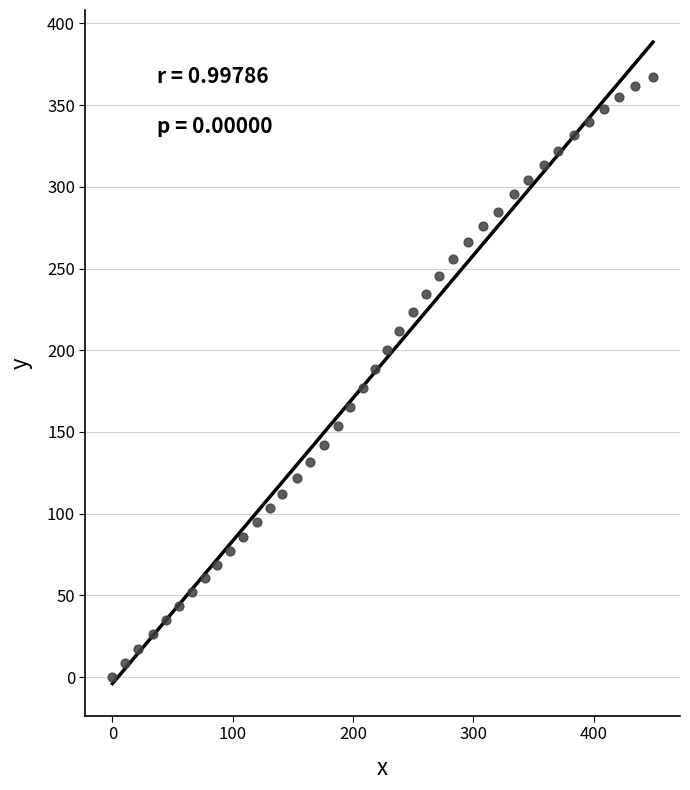

What is the range of X values (max minus min)?

449.3